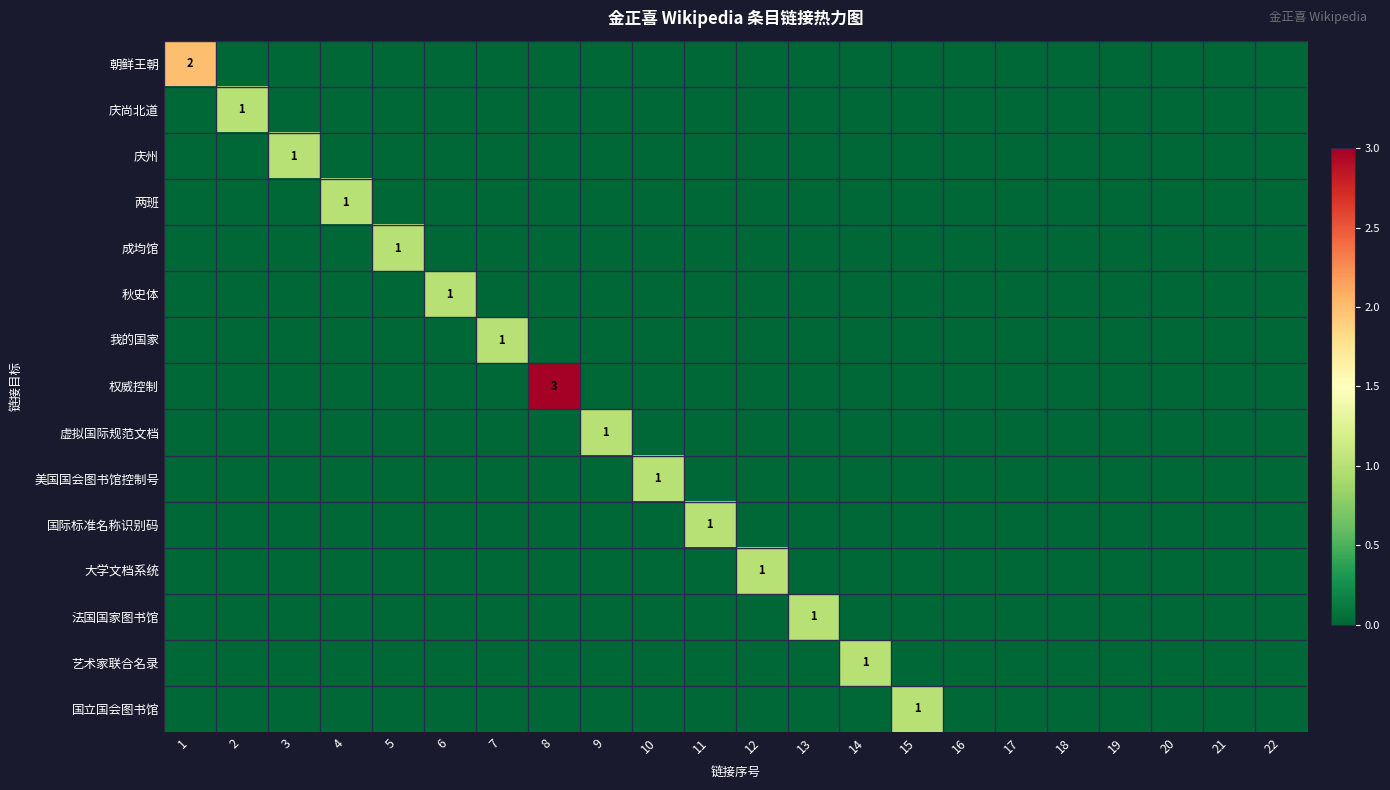

The value of 权威控制 at 8 is 3. True or false?

True